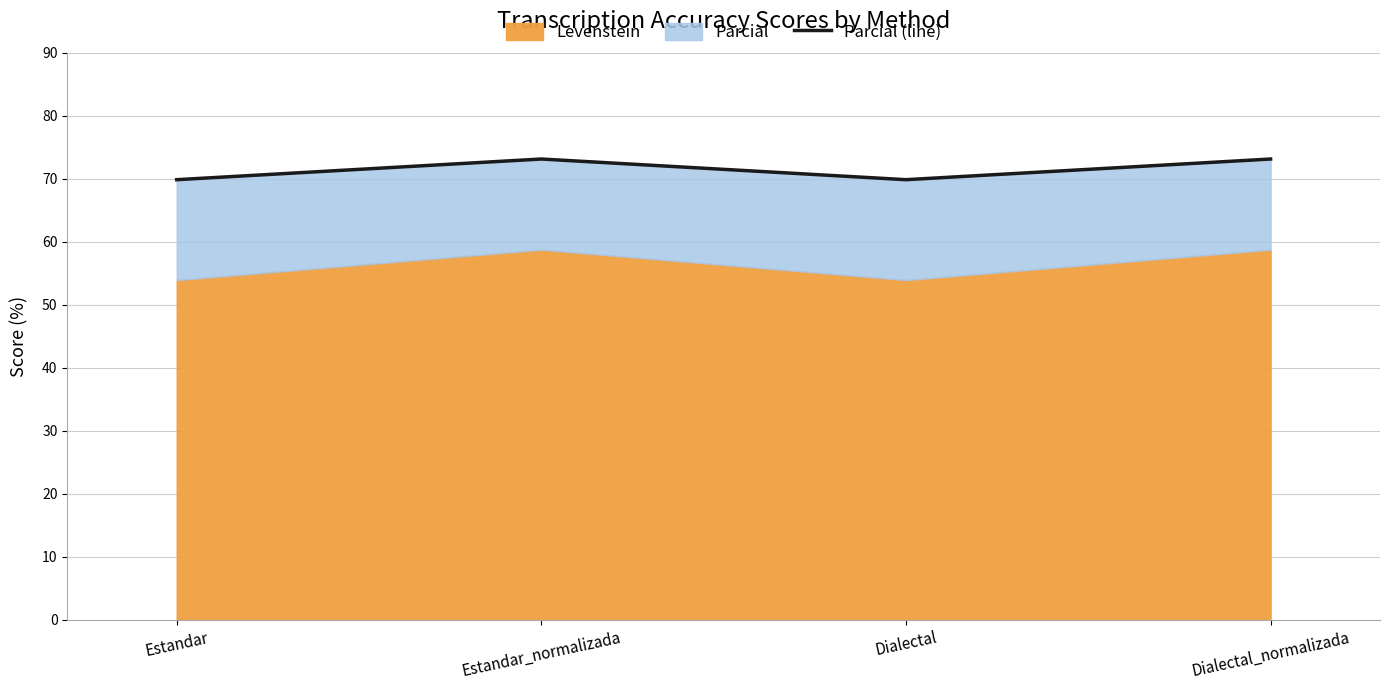

True or false: the data has more than 2 interior local peaks.

False